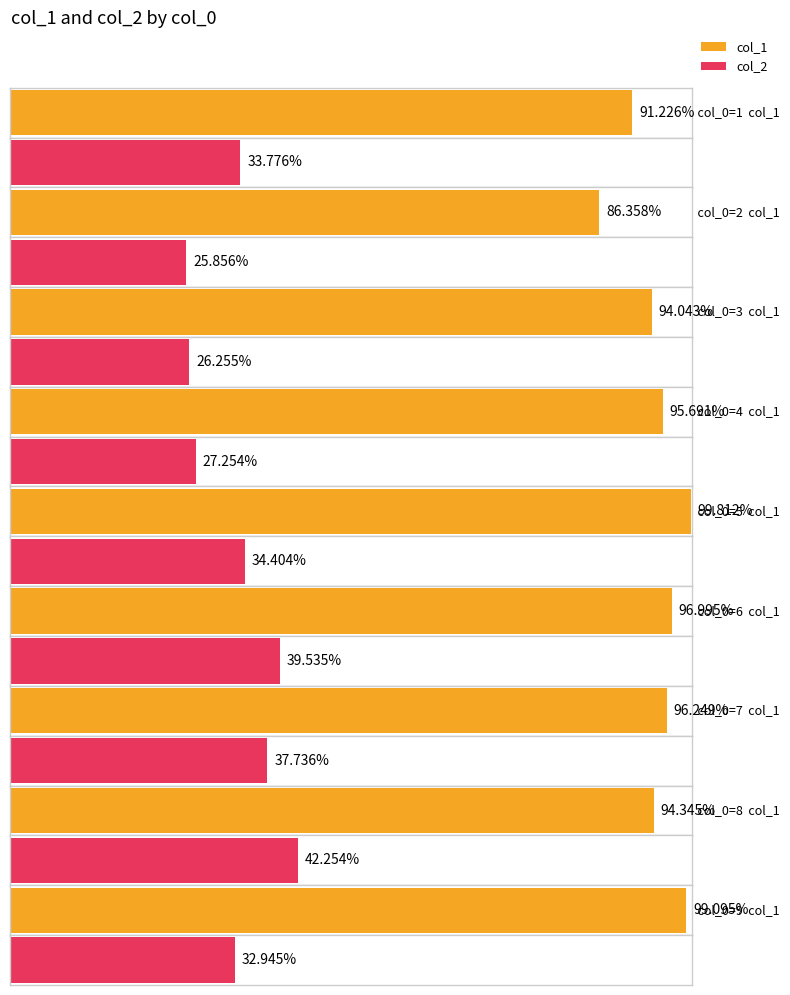

Reading left to right, extract all data points from this chart.

col_1: 1=91.2	2=86.4	3=94.0	4=95.7	5=99.8	6=97.0	7=96.2	8=94.3	9=99.1
col_2: 1=33.8	2=25.9	3=26.3	4=27.3	5=34.4	6=39.5	7=37.7	8=42.3	9=32.9